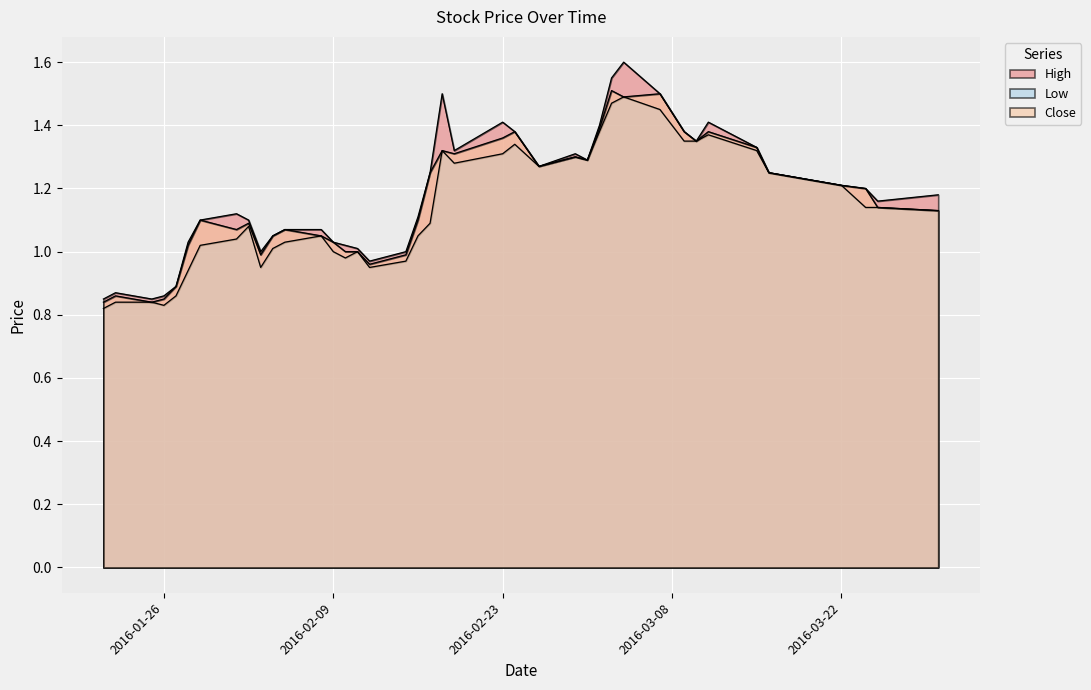

The Close series shows 1.3 at 2016-02-29. True or false?

True